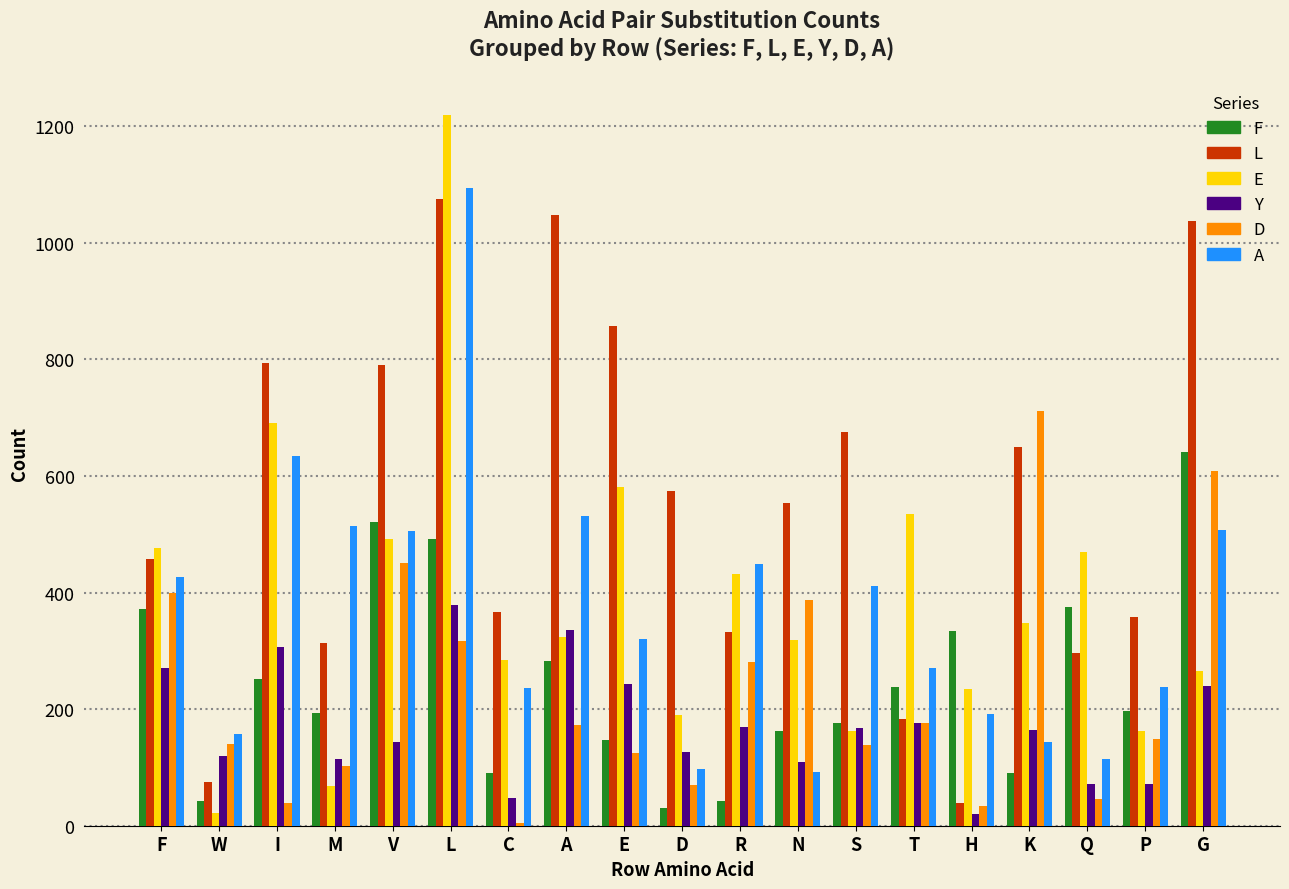

Which series has the largest total across all categories?

L